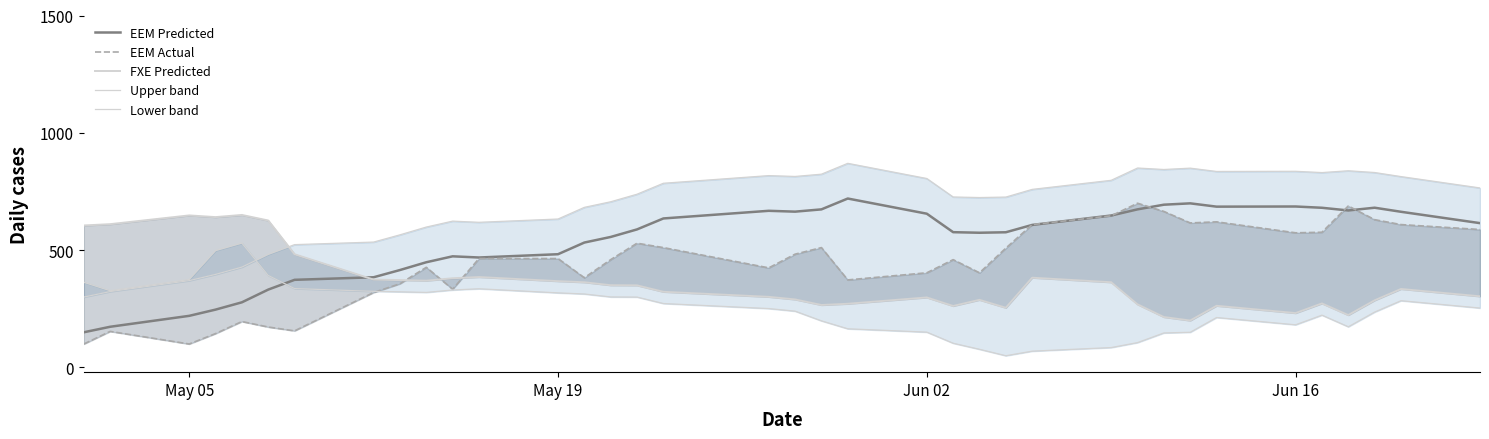

True or false: Lower band and FXE Predicted cross at least once.

False